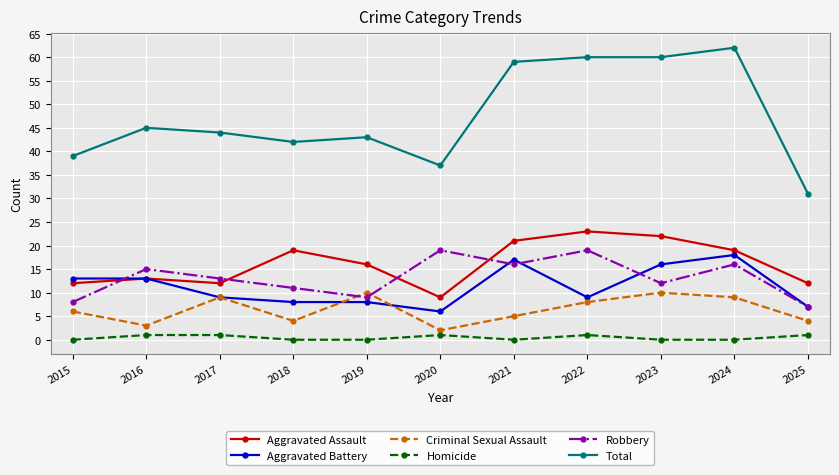

True or false: Robbery has more than 0 interior local peaks.

True